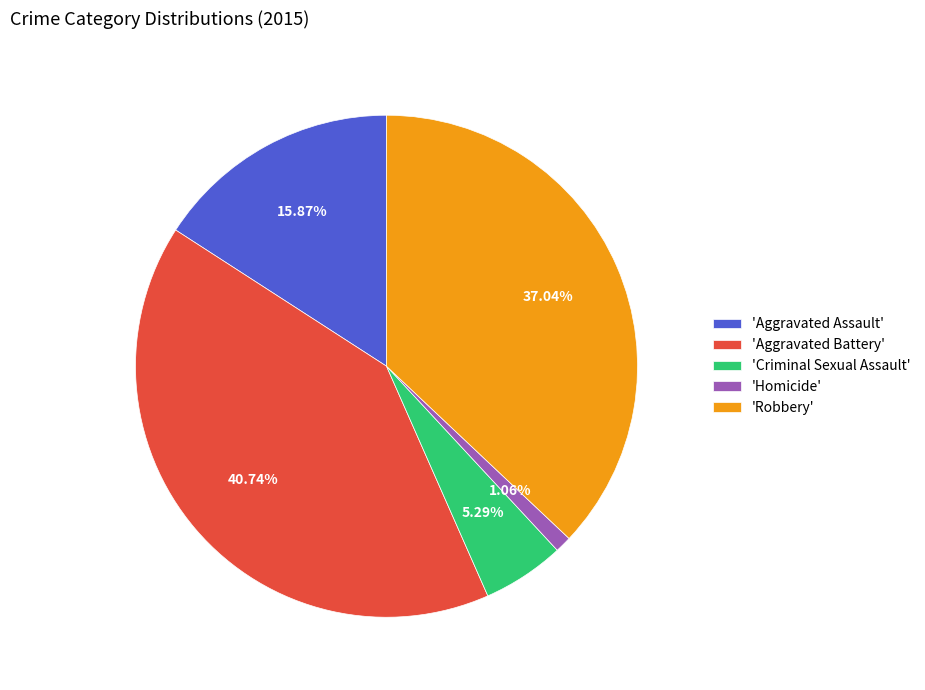

Is there a majority slice in this chart?

No